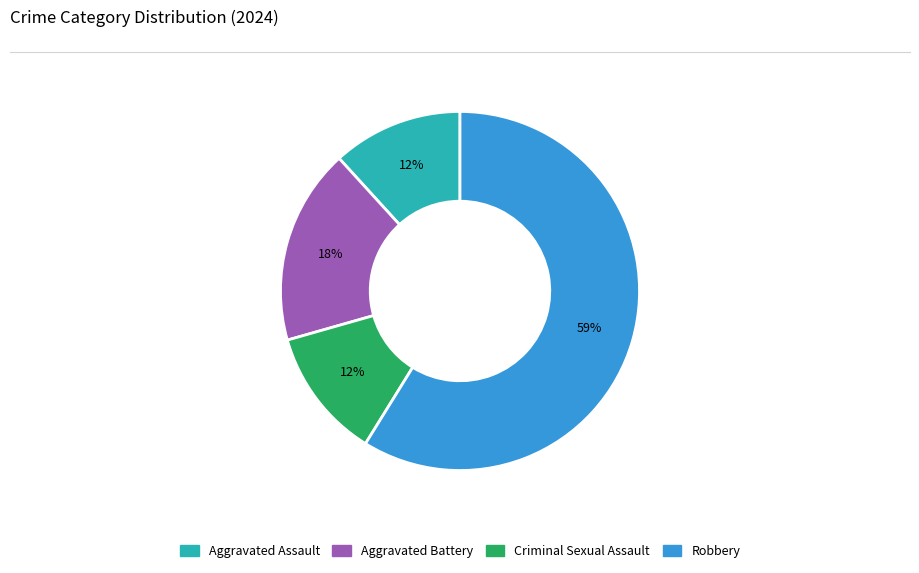

Is it true that Aggravated Battery is 32% of the pie?

False